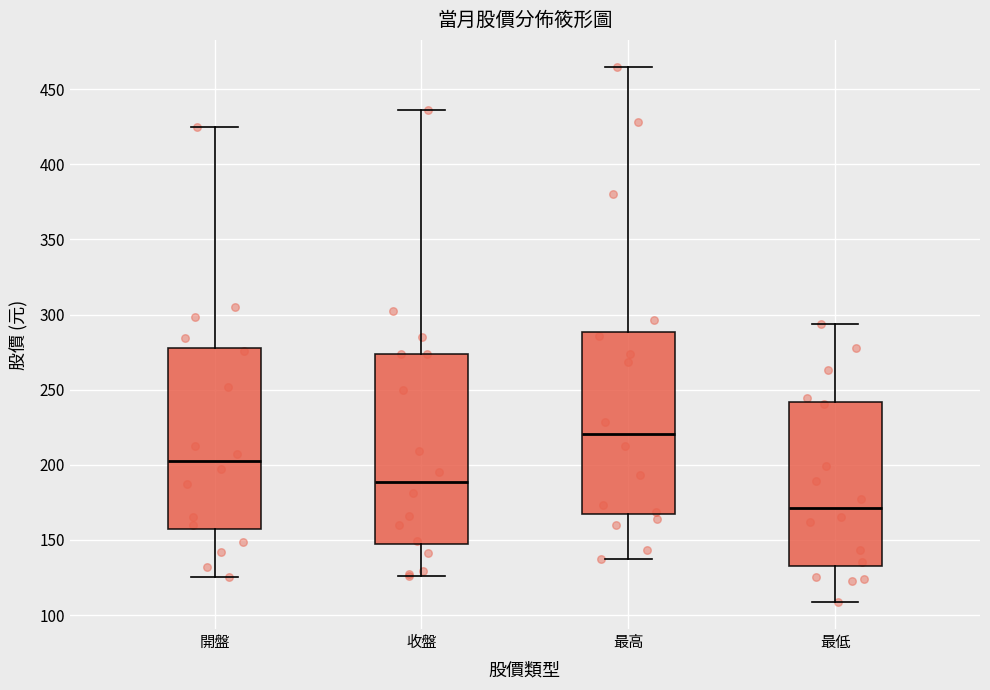

Reading left to right, transcribe this box plot: for each box, give where its median line is, the range the box spans, and where its two whiskers end, as read against the y-axis. The values are not printed on the chart, so give them approximately, as read against the axis.

開盤: median 200, box 155 to 280, whiskers 125 to 425
收盤: median 190, box 145 to 275, whiskers 125 to 435
最高: median 220, box 165 to 290, whiskers 135 to 465
最低: median 170, box 135 to 240, whiskers 110 to 295